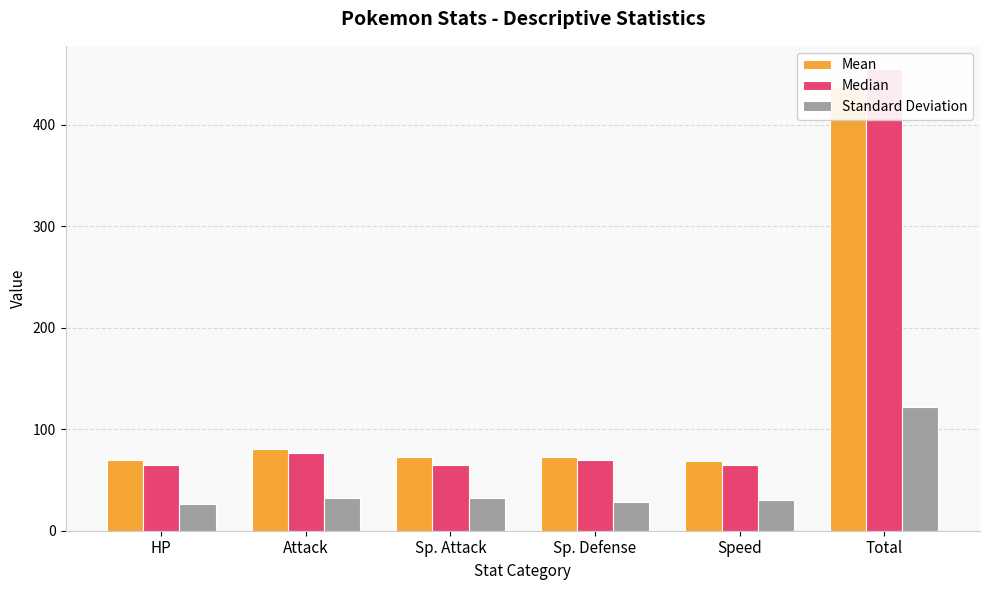

What is the label of the 5th bar from the right?

Attack